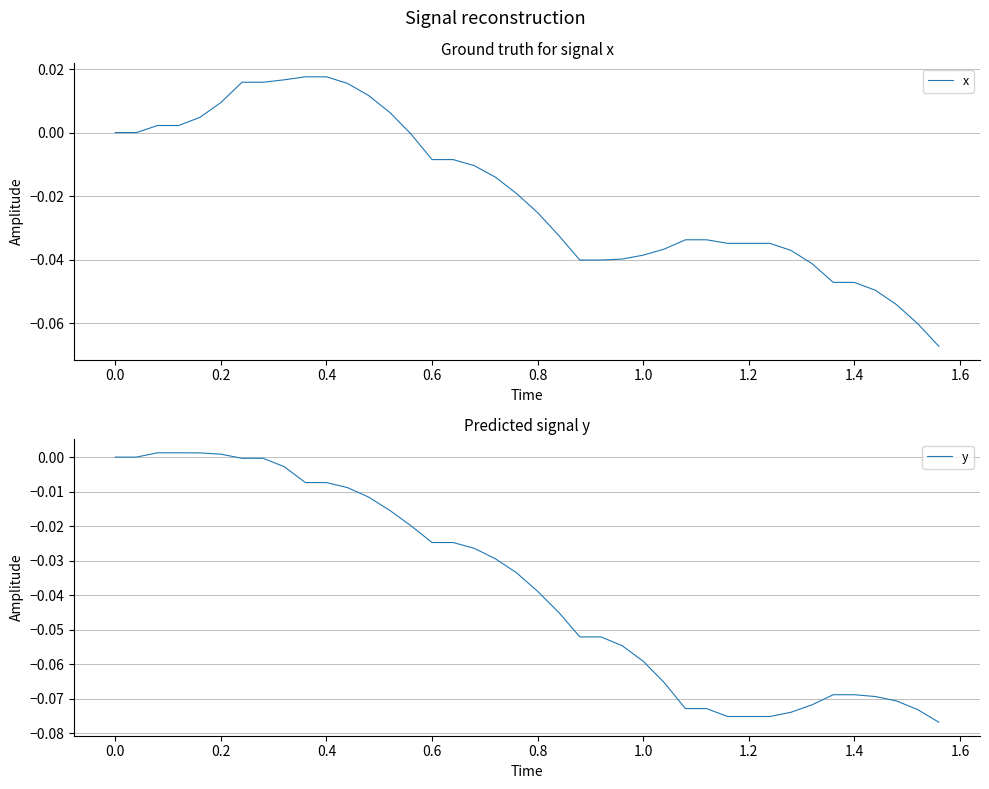

True or false: y and x intersect in this chart.

False